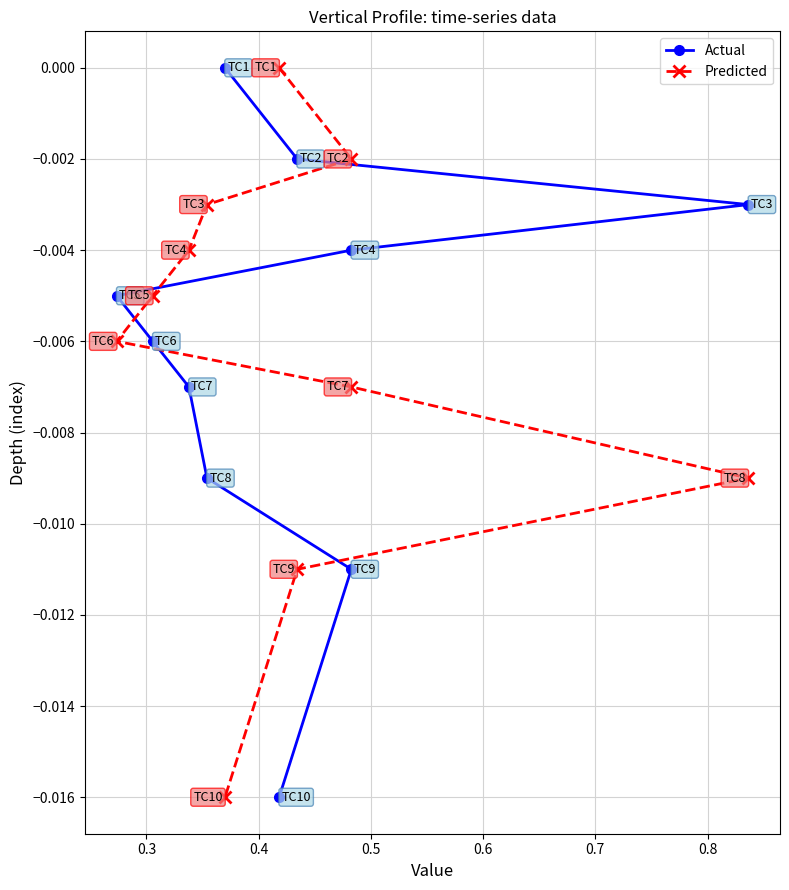

Which series changed the most between 0.5 and 0.8?

Actual